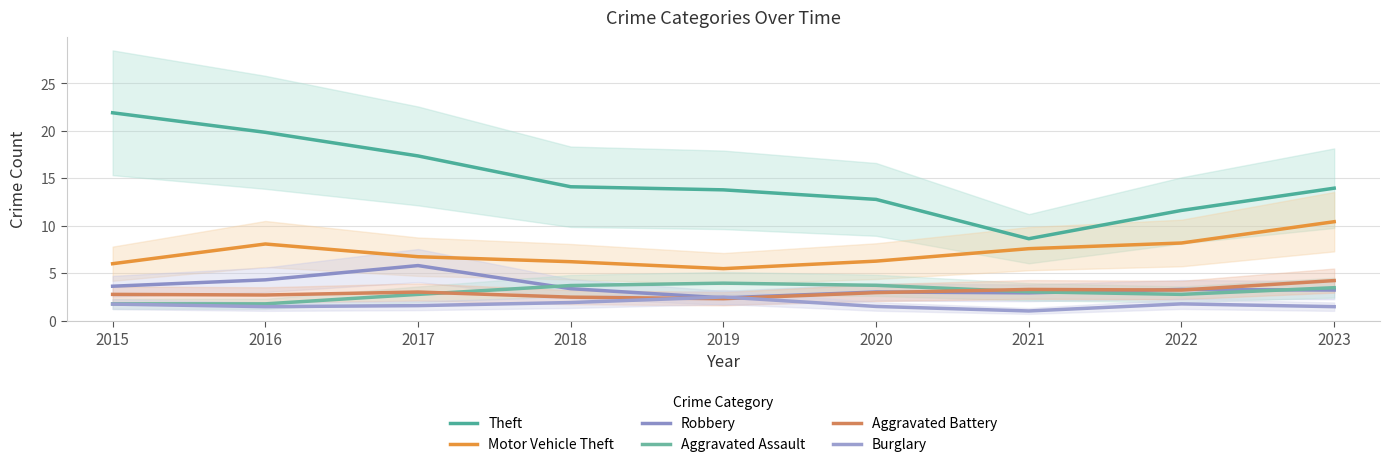

Count the number of categories in the chart.

9